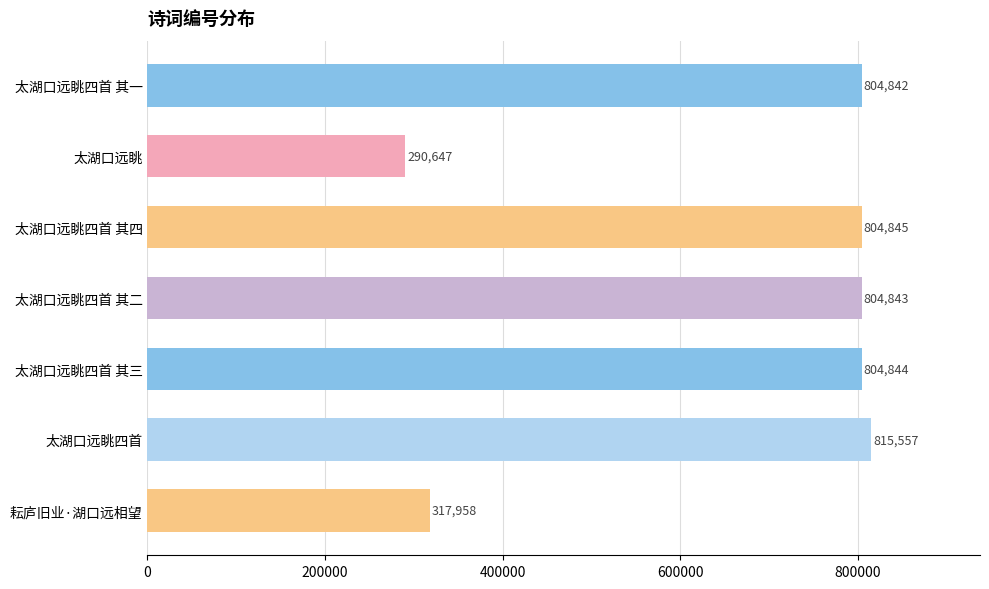

Reading bottom to top, transcribe all the data shown in this chart.

耘庐旧业·湖口远相望=317958	太湖口远眺四首=815557	太湖口远眺四首 其三=804844	太湖口远眺四首 其二=804843	太湖口远眺四首 其四=804845	太湖口远眺=290647	太湖口远眺四首 其一=804842